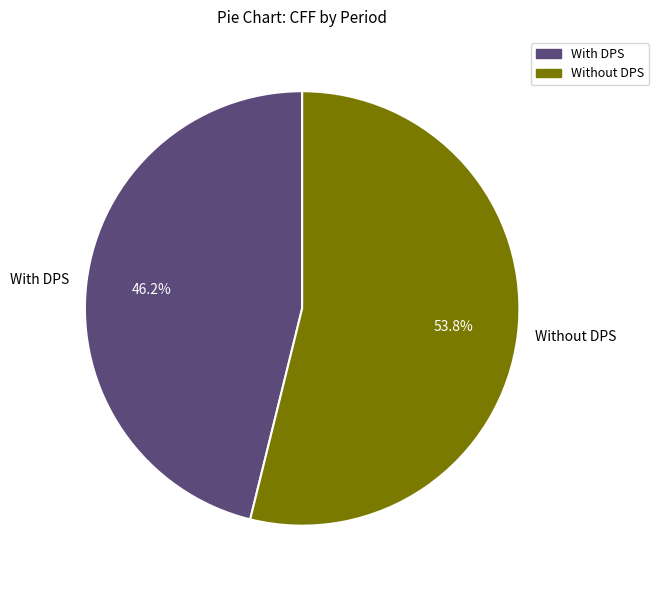

Which slice is the largest?

Without DPS